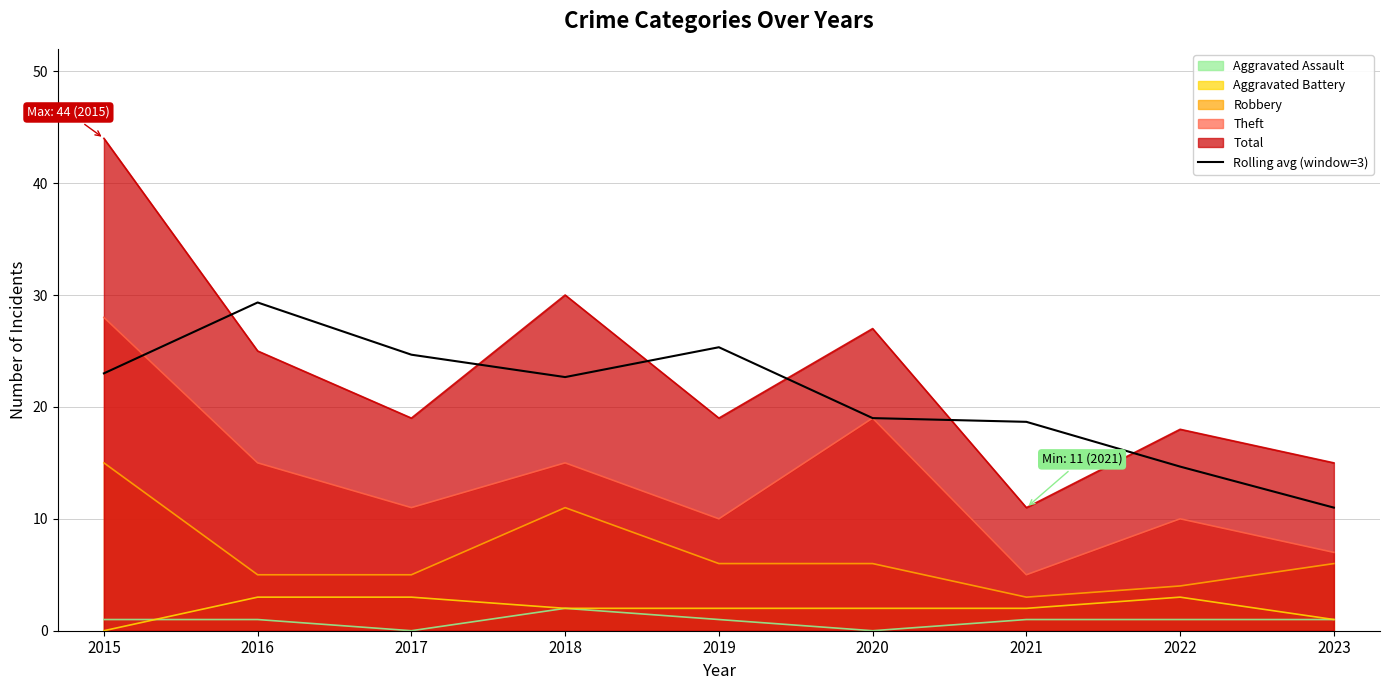

What is the difference between the maximum and minimum values?

18.3